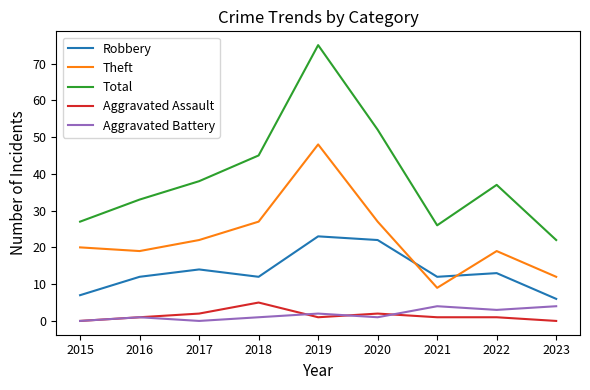

True or false: Robbery and Total cross at least once.

False